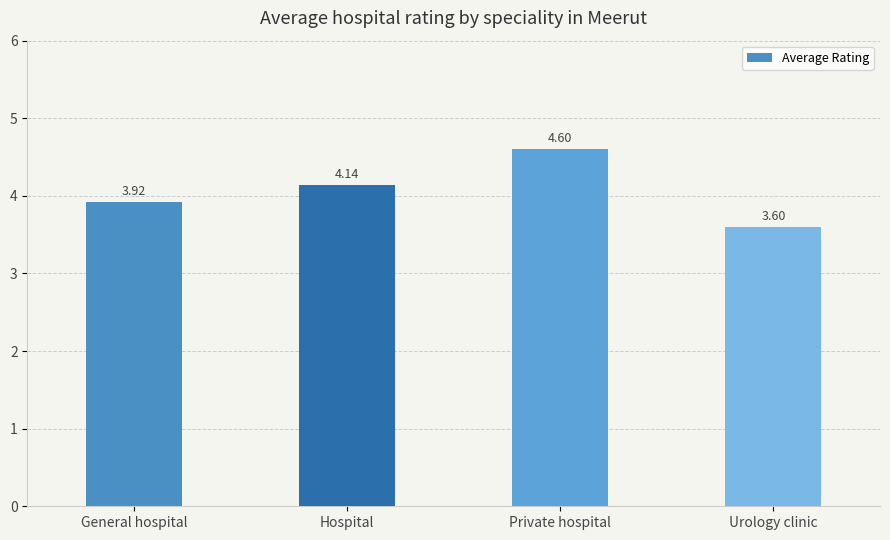

Rank the categories by value from lowest to highest.

Urology clinic, General hospital, Hospital, Private hospital